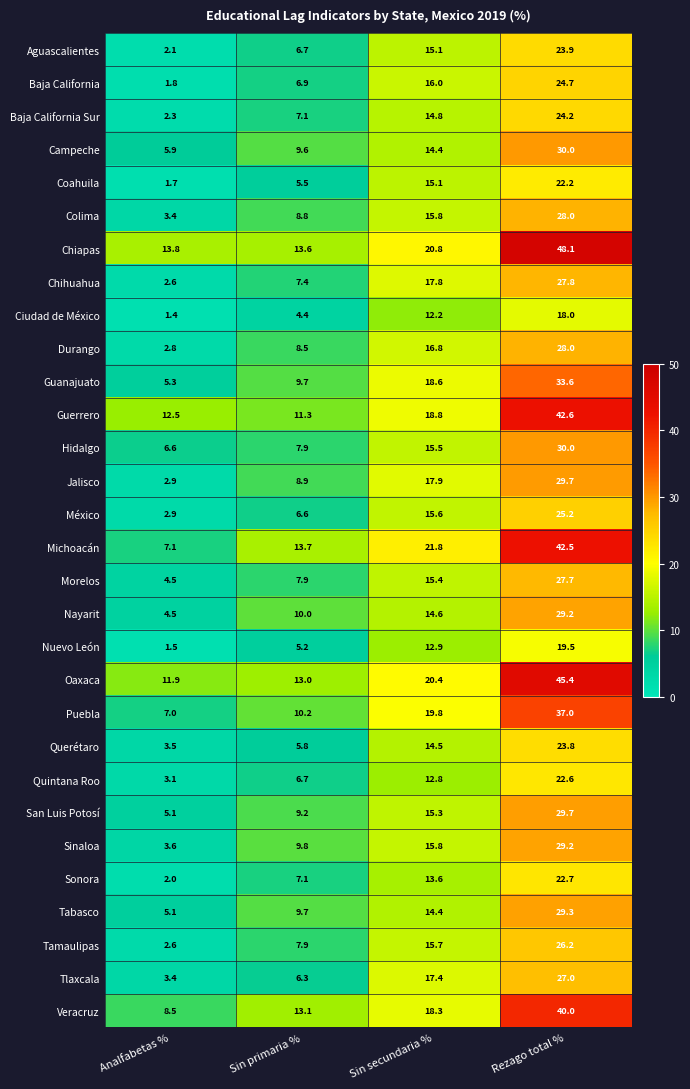

Which category has the lowest value in the Quintana Roo series?

Analfabetas %